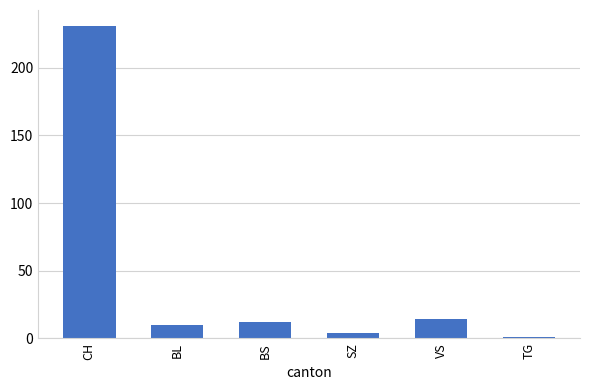

What is the label of the 1st bar from the right?

TG